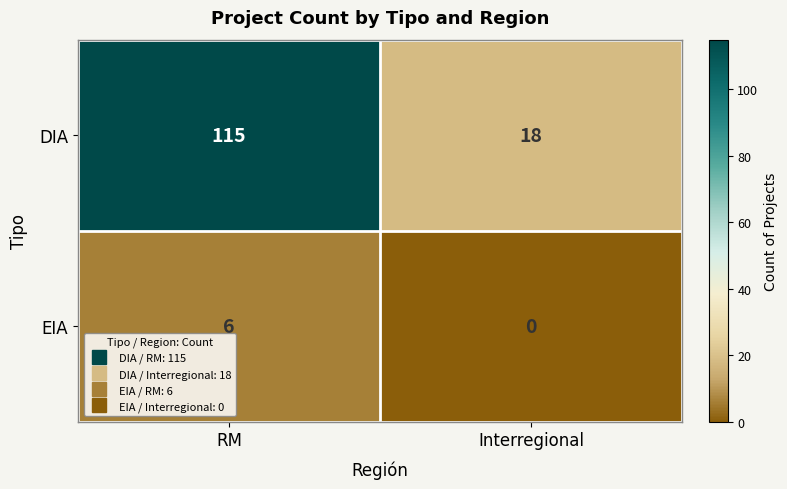

Rank the categories by EIA value from lowest to highest.

Interregional, RM